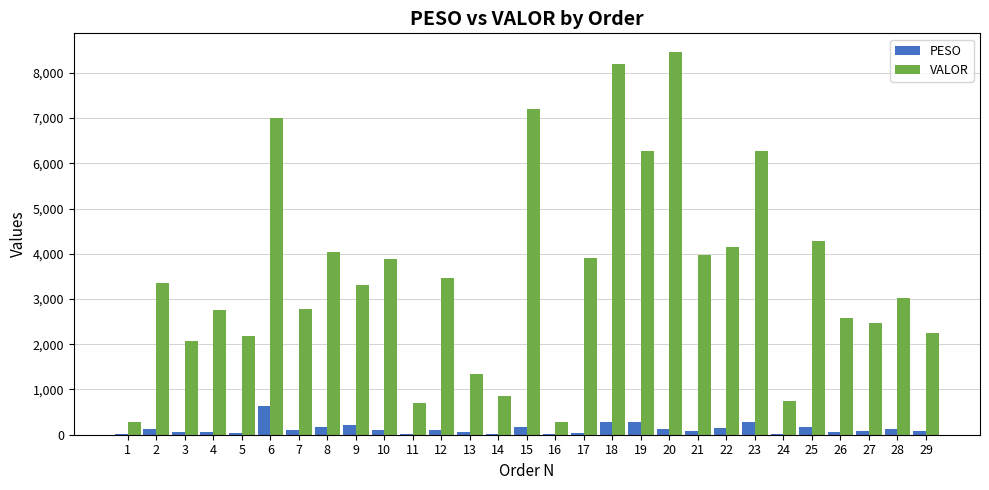

What is the total value across all series at 24?

754.7